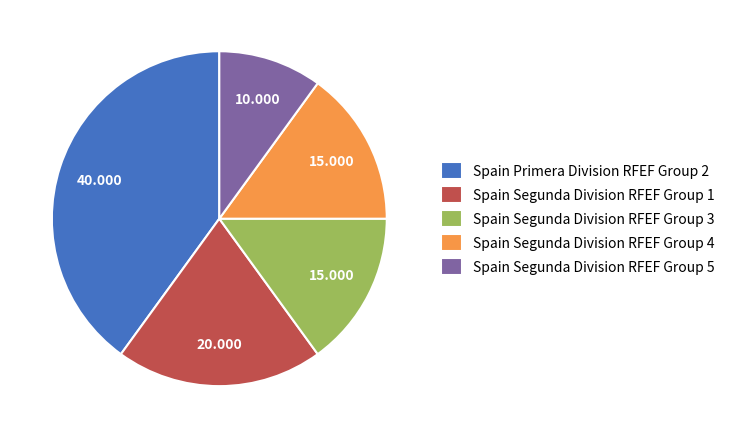

Does Spain Segunda Division RFEF Group 4 account for over 50% of the chart?

No